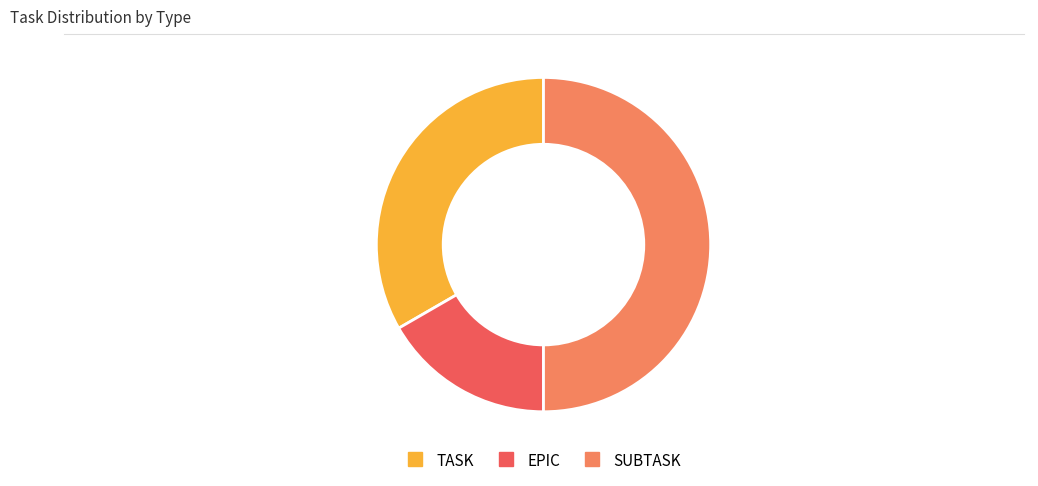

Is TASK the majority of the pie?

No